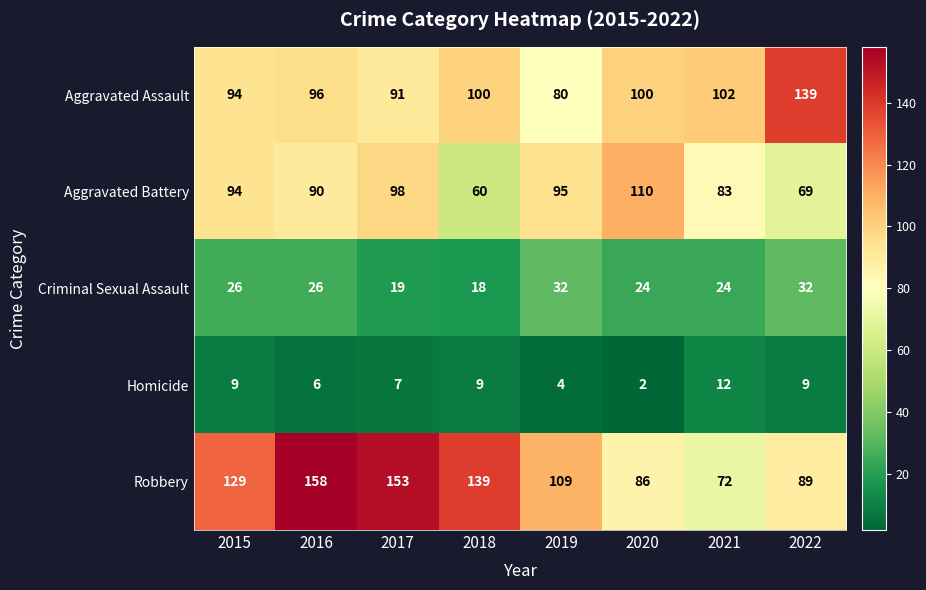

What is the spread (max minus min) of values at 2018?

130